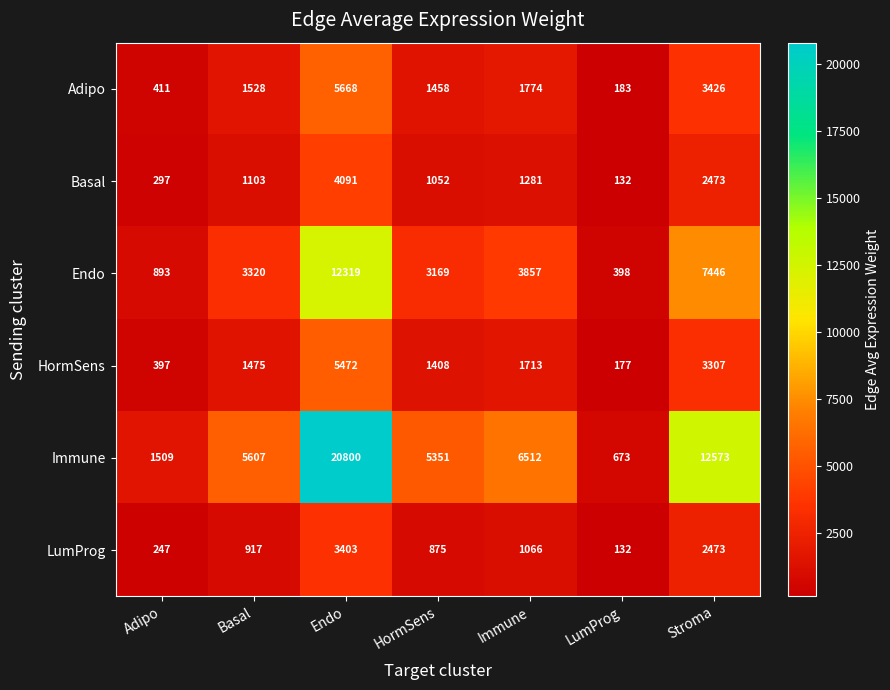

The Immune series shows 20800 at Endo. True or false?

True